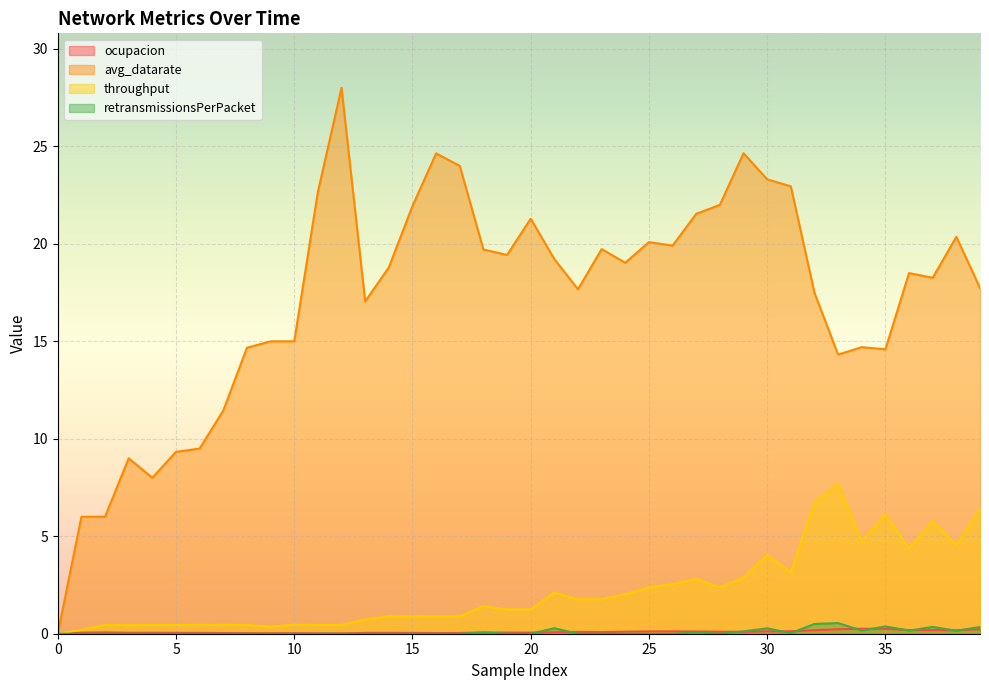

Reading left to right, transcribe all the data shown in this chart.

ocupacion: 0=0.0	1=0.1	2=0.1	3=0.0	4=0.1	5=0.0	6=0.0	7=0.0	8=0.0	9=0.0	10=0.0	11=0.0	12=0.0	13=0.0	14=0.0	15=0.0	16=0.0	17=0.0	18=0.1	19=0.1	20=0.1	21=0.1	22=0.1	23=0.1	24=0.1	25=0.1	26=0.1	27=0.1	28=0.1	29=0.1	30=0.1	31=0.1	32=0.2	33=0.2	34=0.3	35=0.3	36=0.2	37=0.2	38=0.2	39=0.2
avg_datarate: 0=0.0	1=6.0	2=6.0	3=9.0	4=8.0	5=9.3	6=9.5	7=11.4	8=14.7	9=15.0	10=15.0	11=22.7	12=28.0	13=17.1	14=18.8	15=21.9	16=24.6	17=24.0	18=19.7	19=19.4	20=21.3	21=19.2	22=17.7	23=19.7	24=19.0	25=20.1	26=19.9	27=21.5	28=22.0	29=24.6	30=23.3	31=22.9	32=17.5	33=14.3	34=14.7	35=14.6	36=18.5	37=18.3	38=20.4	39=17.7
throughput: 0=0.0	1=0.2	2=0.4	3=0.4	4=0.4	5=0.4	6=0.5	7=0.5	8=0.4	9=0.4	10=0.5	11=0.4	12=0.4	13=0.7	14=0.9	15=0.9	16=0.9	17=0.9	18=1.4	19=1.2	20=1.2	21=2.1	22=1.8	23=1.8	24=2.0	25=2.4	26=2.5	27=2.8	28=2.4	29=2.9	30=4.0	31=3.2	32=6.7	33=7.7	34=4.7	35=6.1	36=4.4	37=5.8	38=4.5	39=6.4
retransmissionsPerPacket: 0=0.0	1=0.0	2=0.0	3=0.0	4=0.0	5=0.0	6=0.0	7=0.0	8=0.0	9=0.0	10=0.0	11=0.0	12=0.0	13=0.0	14=0.0	15=0.0	16=0.0	17=0.0	18=0.1	19=0.0	20=0.0	21=0.3	22=0.0	23=0.0	24=0.0	25=0.0	26=0.0	27=0.1	28=0.0	29=0.1	30=0.3	31=0.0	32=0.5	33=0.5	34=0.2	35=0.4	36=0.2	37=0.3	38=0.2	39=0.3